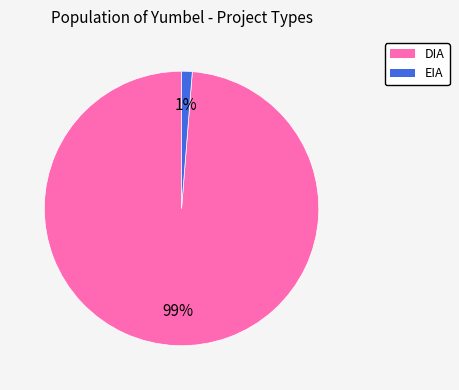

Which has a higher value, EIA or DIA?

DIA